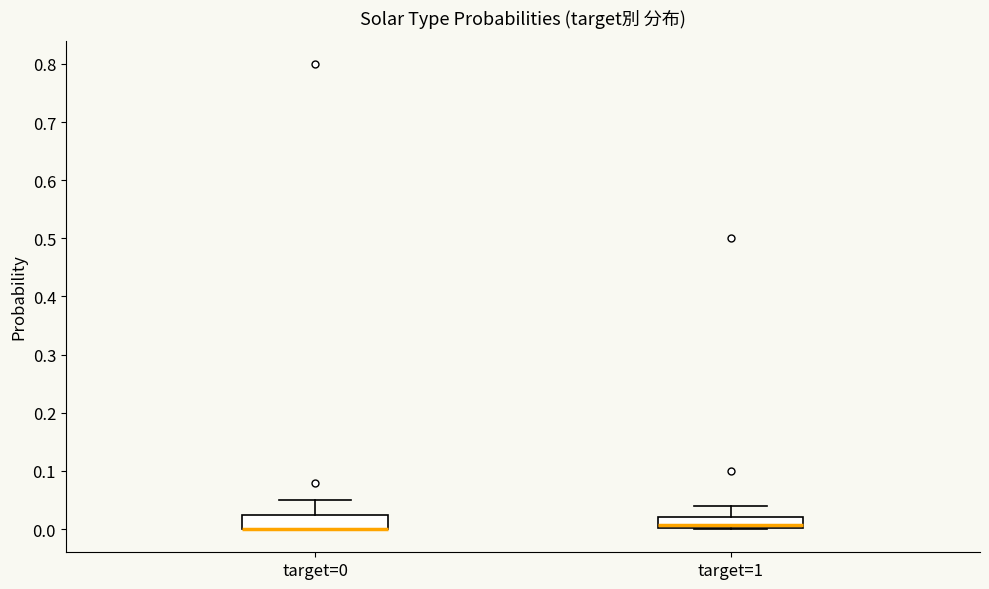

Where is the upper edge of the box for target=1 on the y-axis? The values are not printed on the chart, so give them approximately, as read against the axis.

0.02